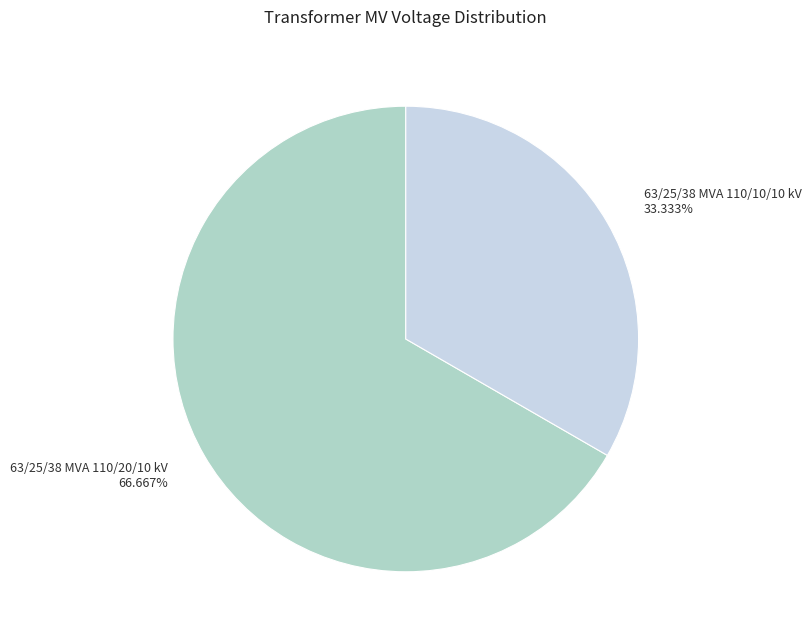

Combined, what portion of the pie is 63/25/38 MVA 110/10/10 kV and 63/25/38 MVA 110/20/10 kV?

100.0%